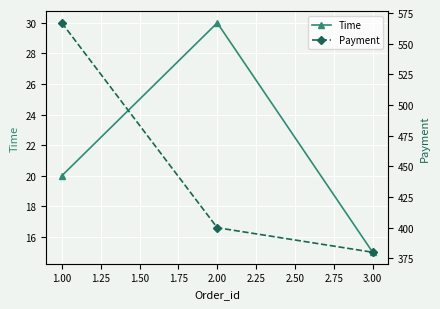

Which category has the lowest value in the Time series?

3.00